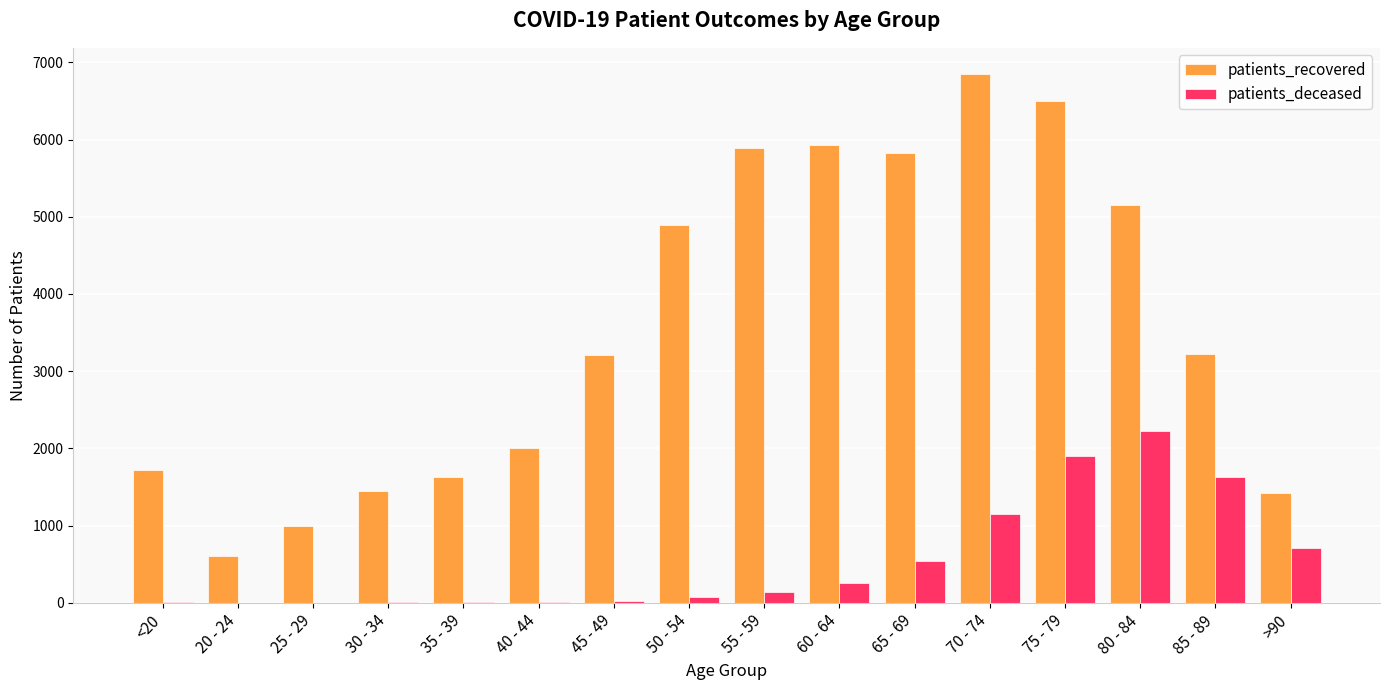

What is the sum of all patients_deceased values?

8729